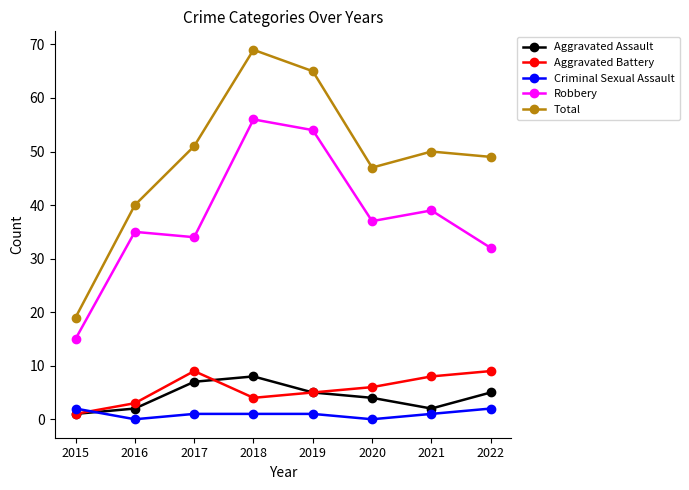

What are all the series names shown in the legend?

Aggravated Assault, Aggravated Battery, Criminal Sexual Assault, Robbery, Total